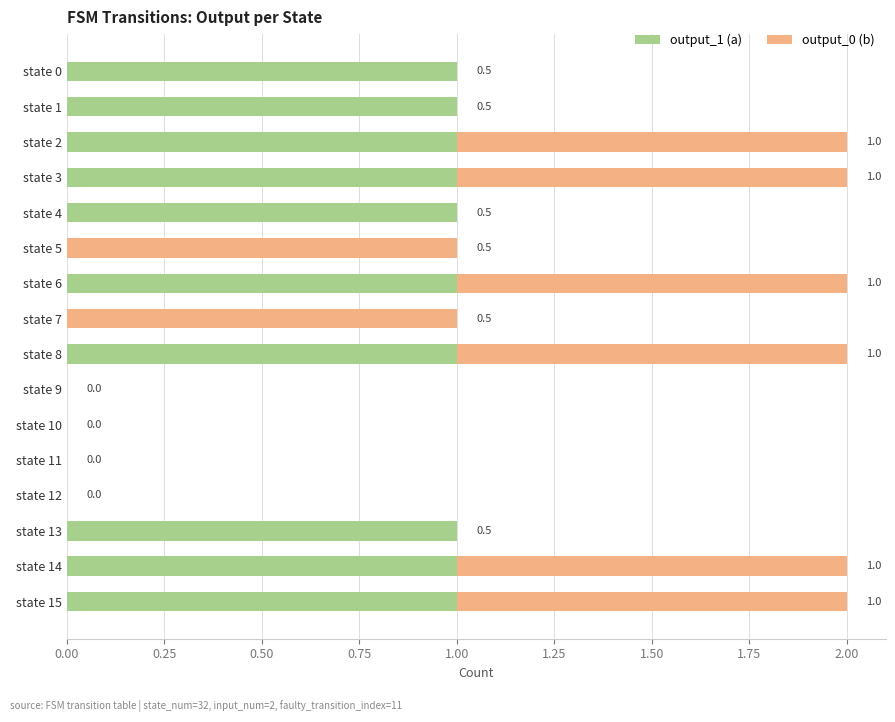

What are all the series names shown in the legend?

output_1 (a), output_0 (b)